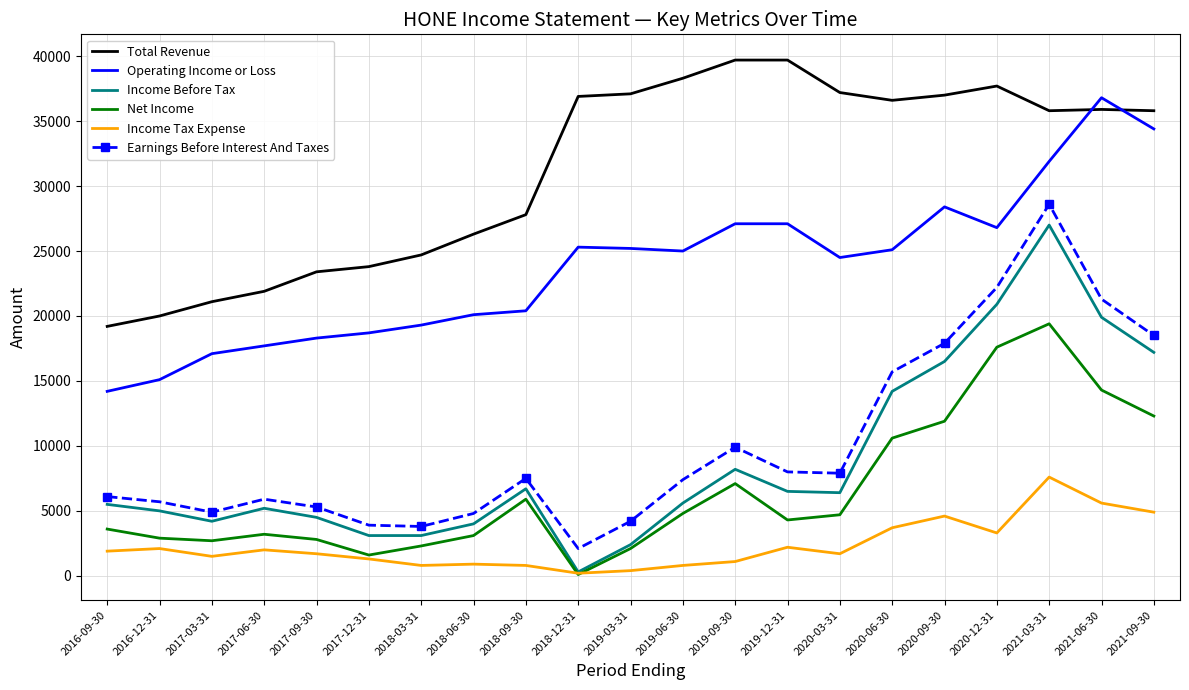

Which series has the largest total across all categories?

Total Revenue